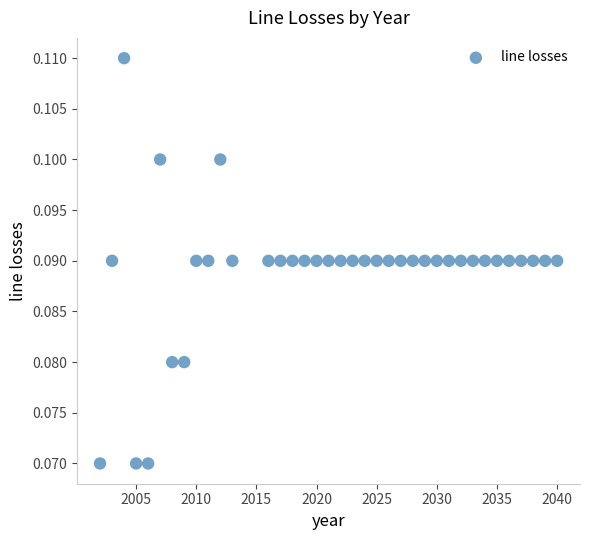

What is the range of X values (max minus min)?

38.0